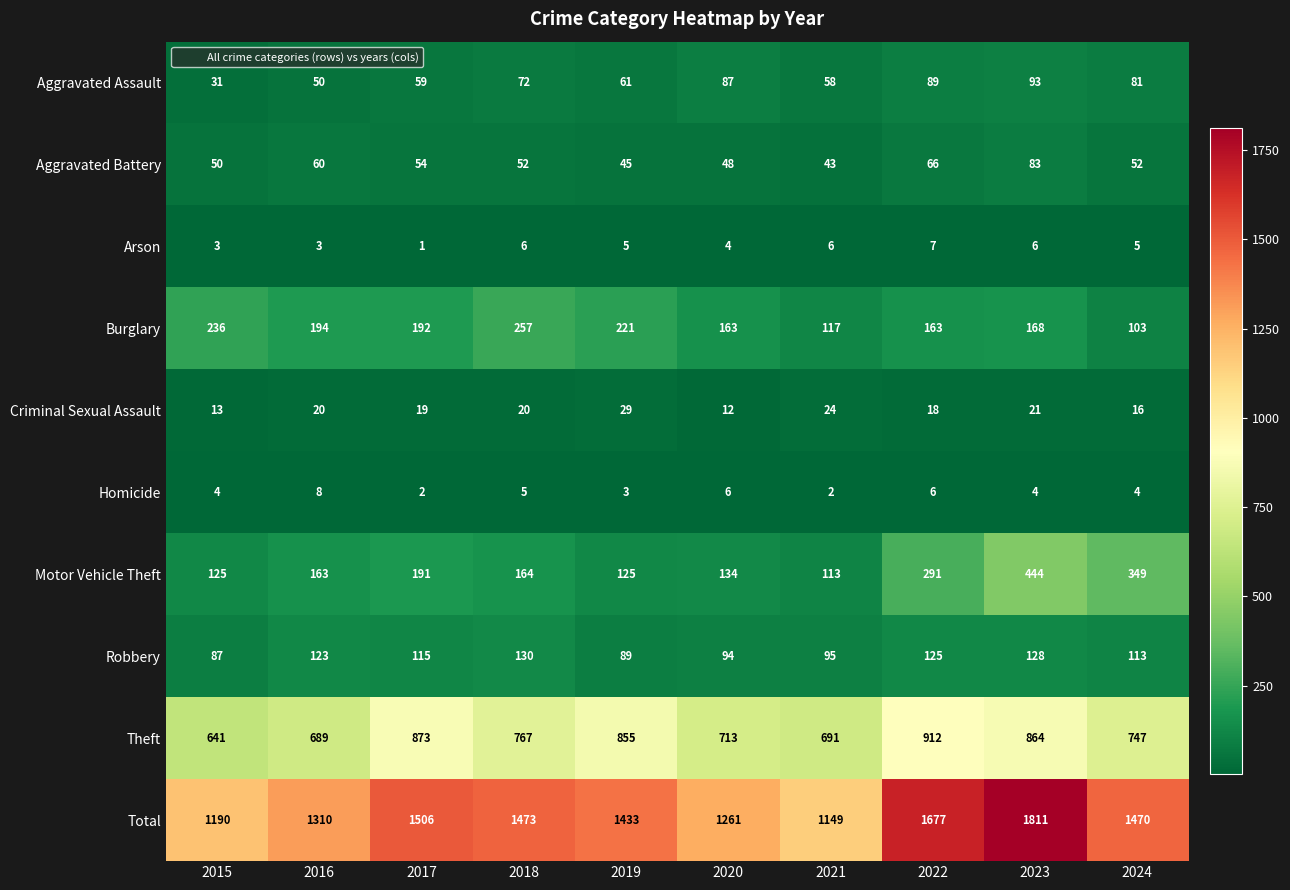

What is the spread (max minus min) of values at 2021?

1147